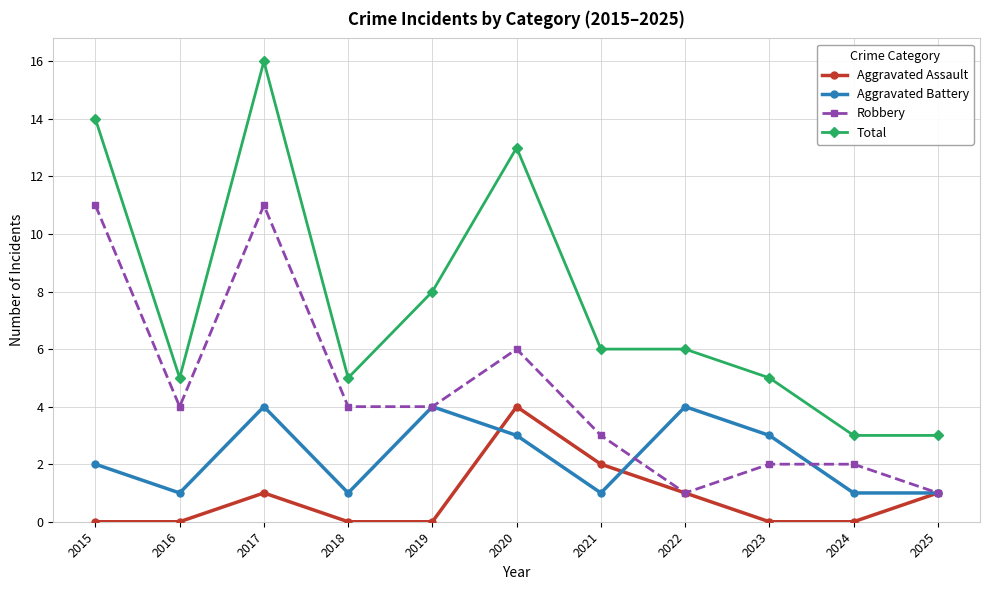

Which series has the largest range (max minus min)?

Total